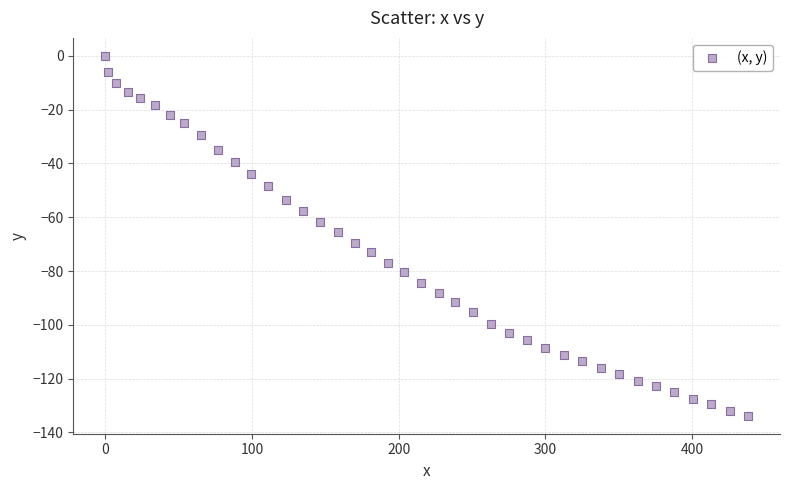

What is the range of Y values (max minus min)?

133.8